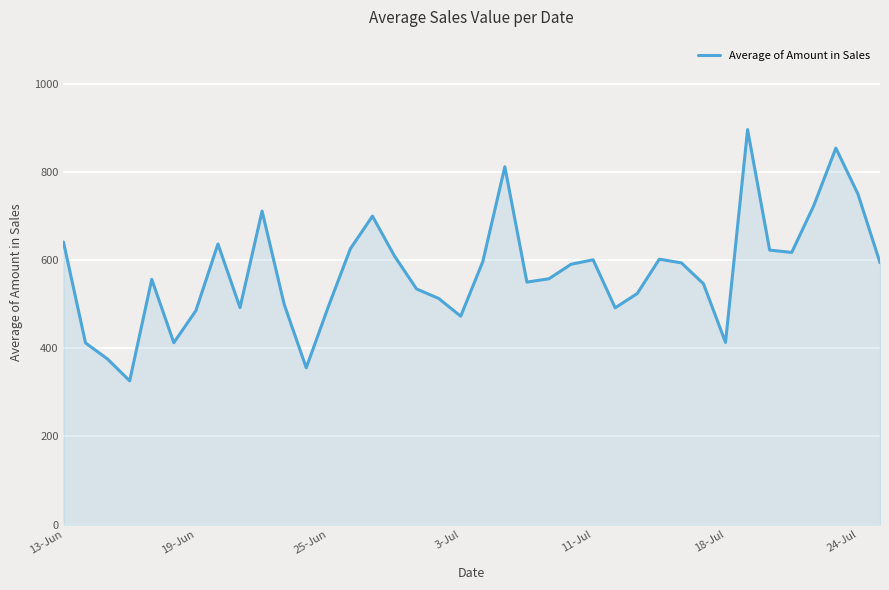

What is the sum of all values?

21788.1